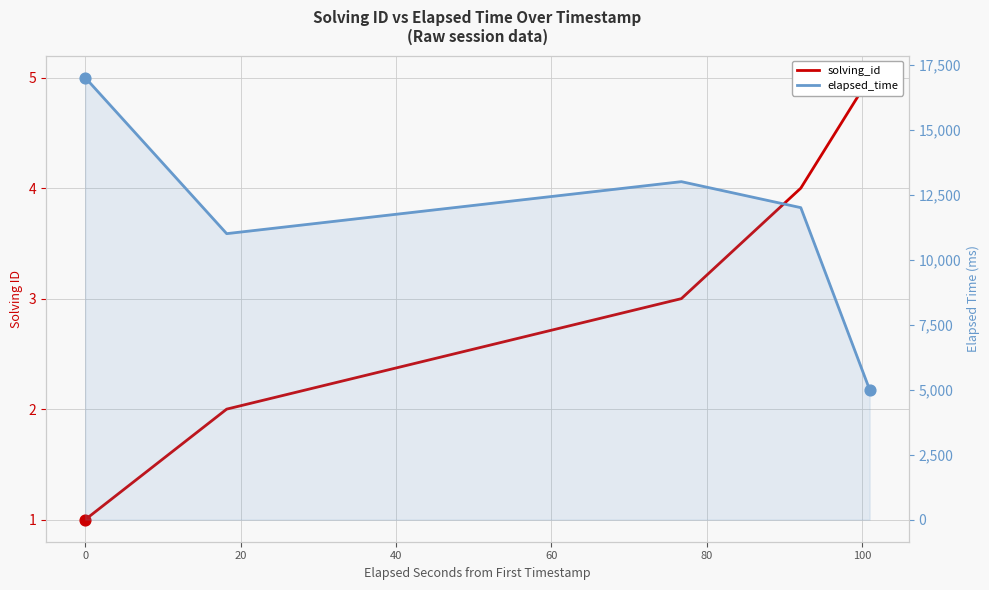

Which series has the largest total across all categories?

elapsed_time